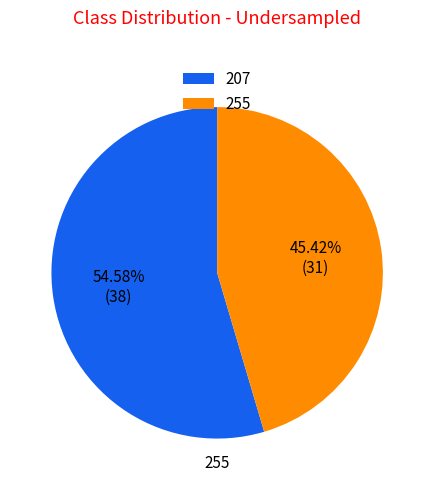

To the nearest percent, what percentage of the pie is 255?

45%